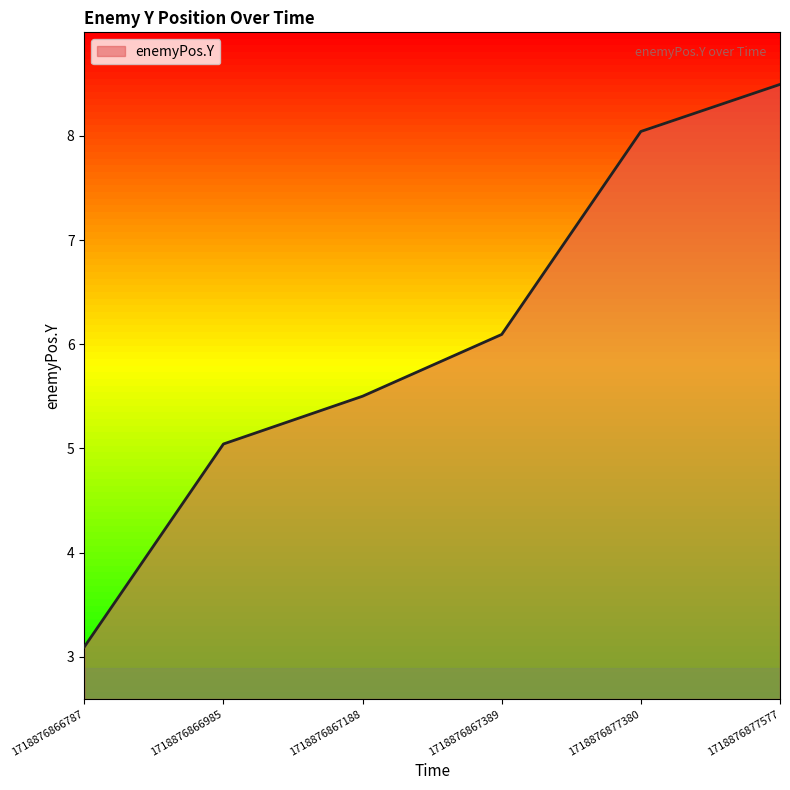

List the labels in order of value, largest first.

1718876877577, 1718876877380, 1718876867389, 1718876867188, 1718876866985, 1718876866787